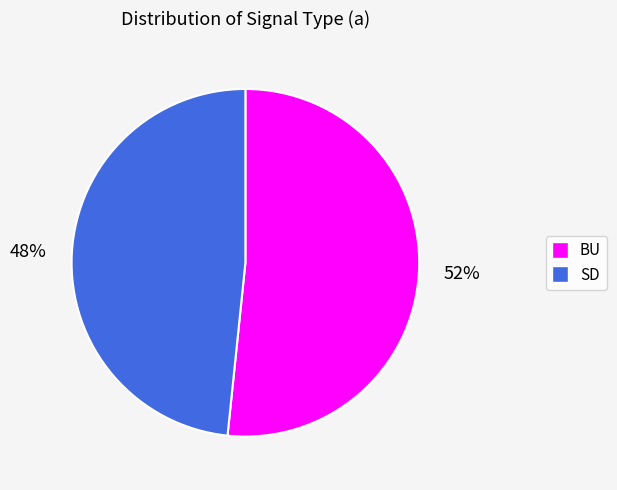

Count the number of slices in the pie.

2